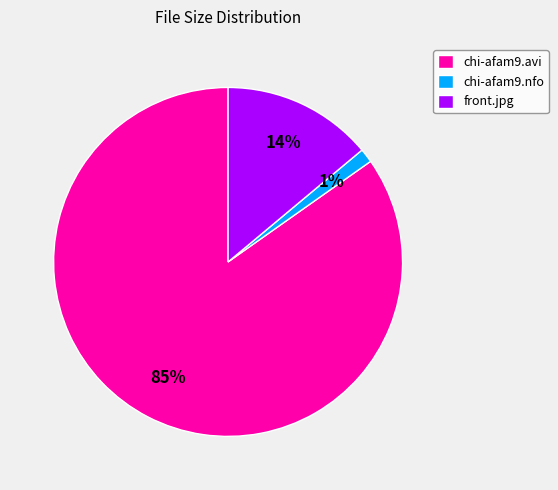

To the nearest percent, what is the combined percentage of chi-afam9.avi and chi-afam9.nfo?

86%